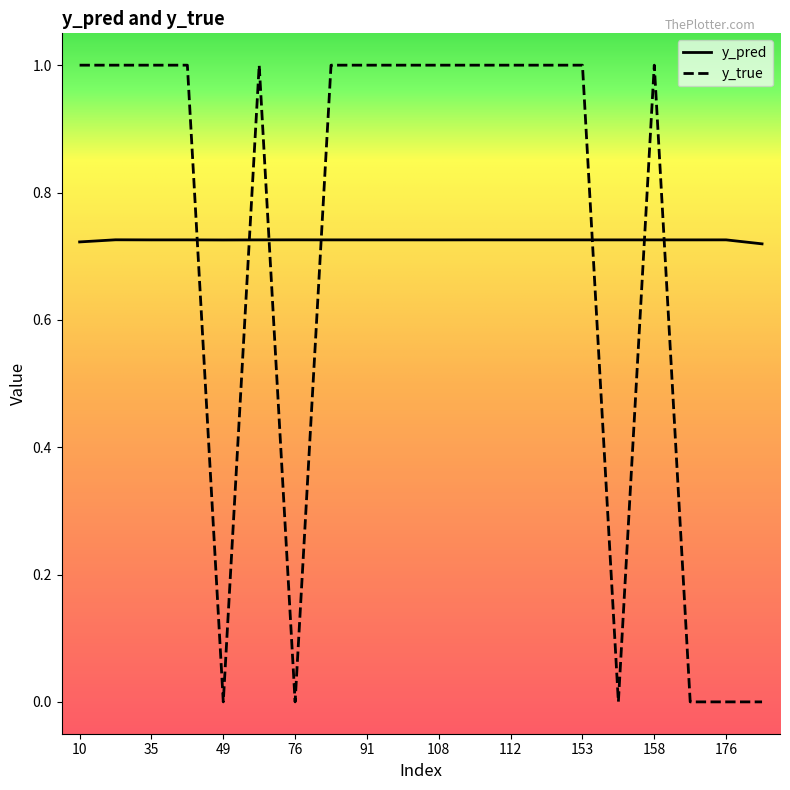

Which series has the widest spread of values?

y_true